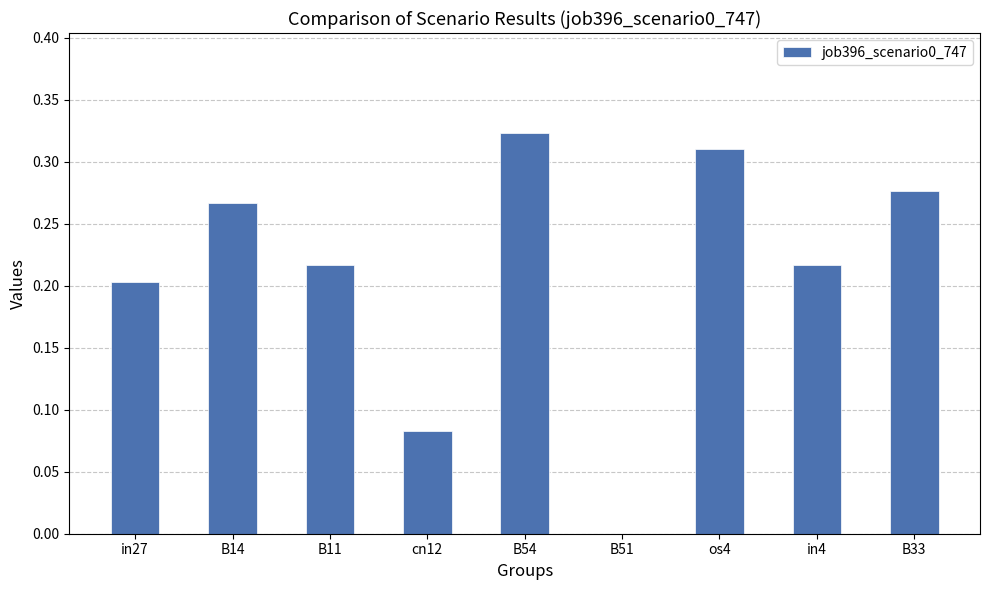

Between B11 and B14, which is larger?

B14